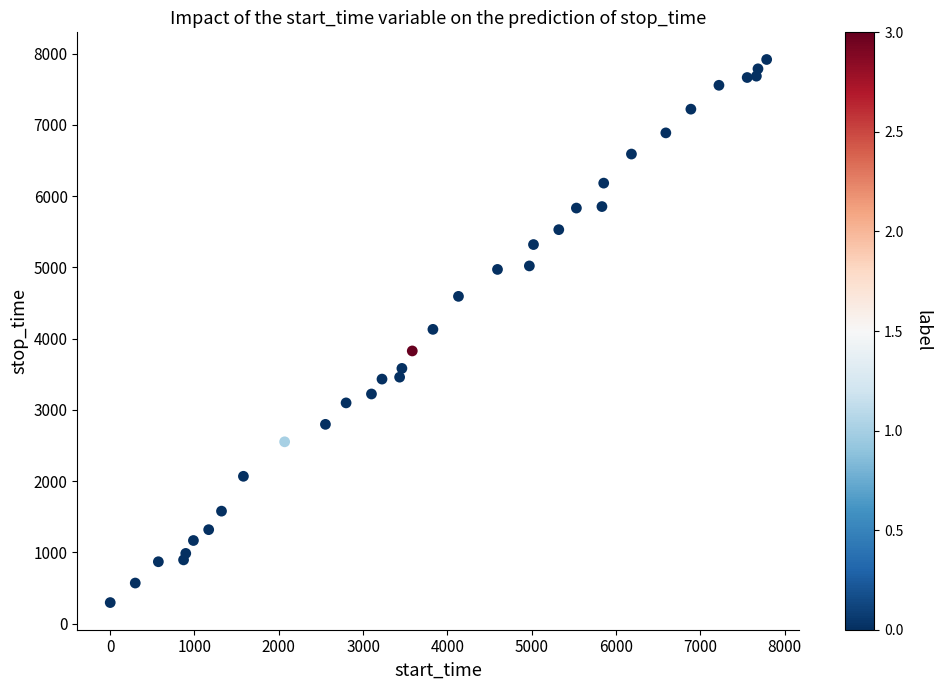

What is the range of Y values (max minus min)?

7621